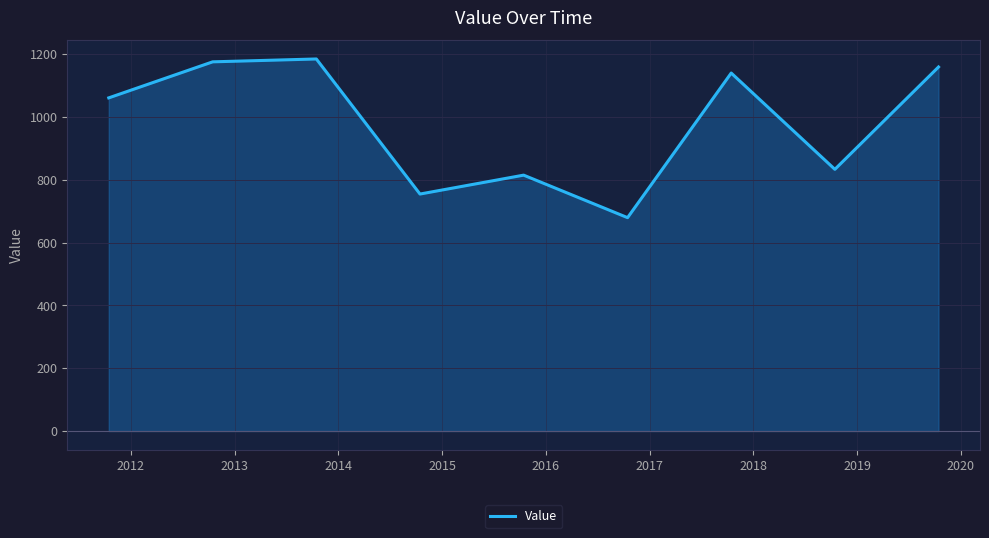

What is the difference between the maximum and minimum values?

505.0